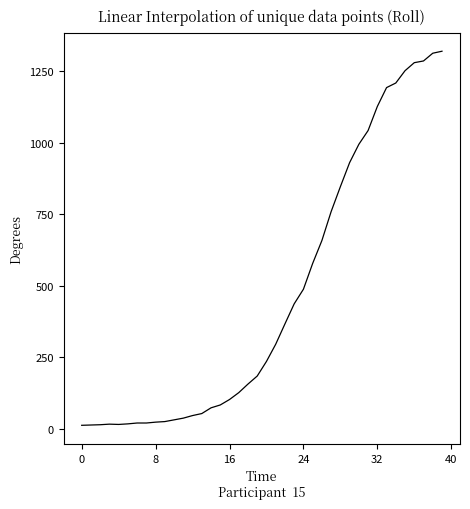

What is the greatest value displayed?

1319